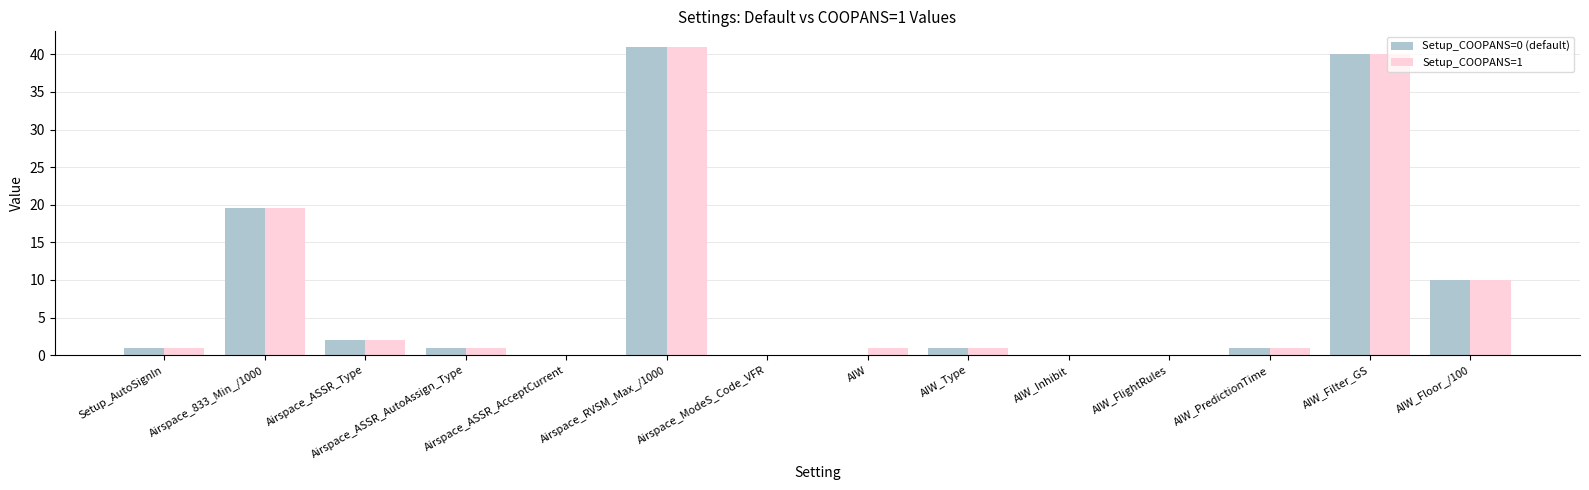

What is the maximum value for Setup_COOPANS=0 (default)?

41.0